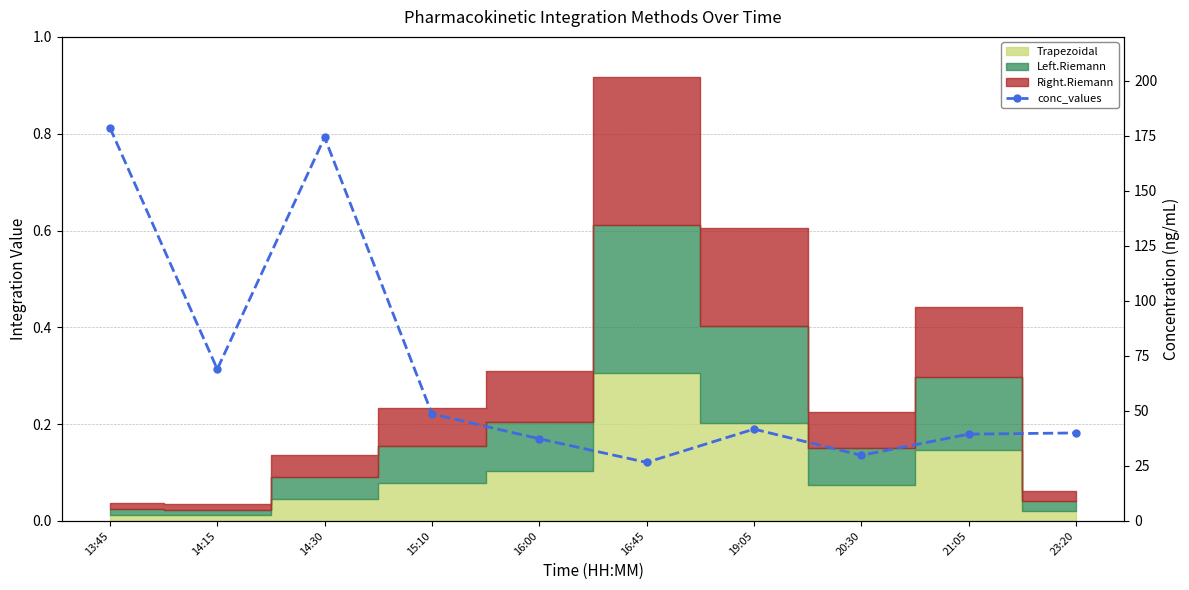

The chart shows a value of 174.3 at 14:30. True or false?

True